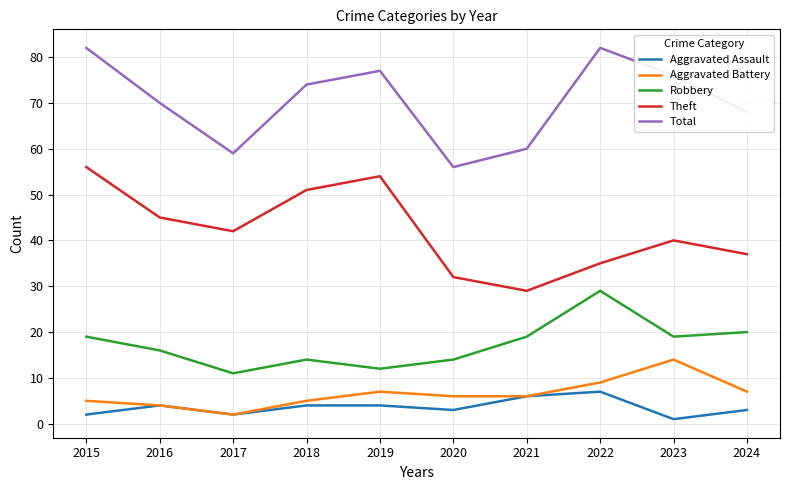

Which category has the highest value in the Theft series?

2015